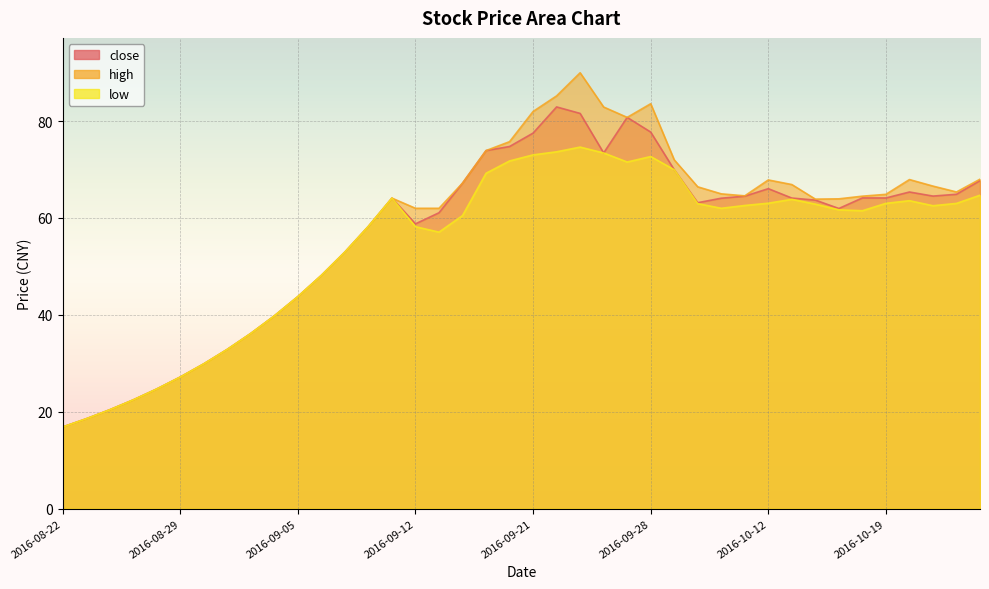

What is the difference between the highest and lowest values at 2016-09-14?

6.7